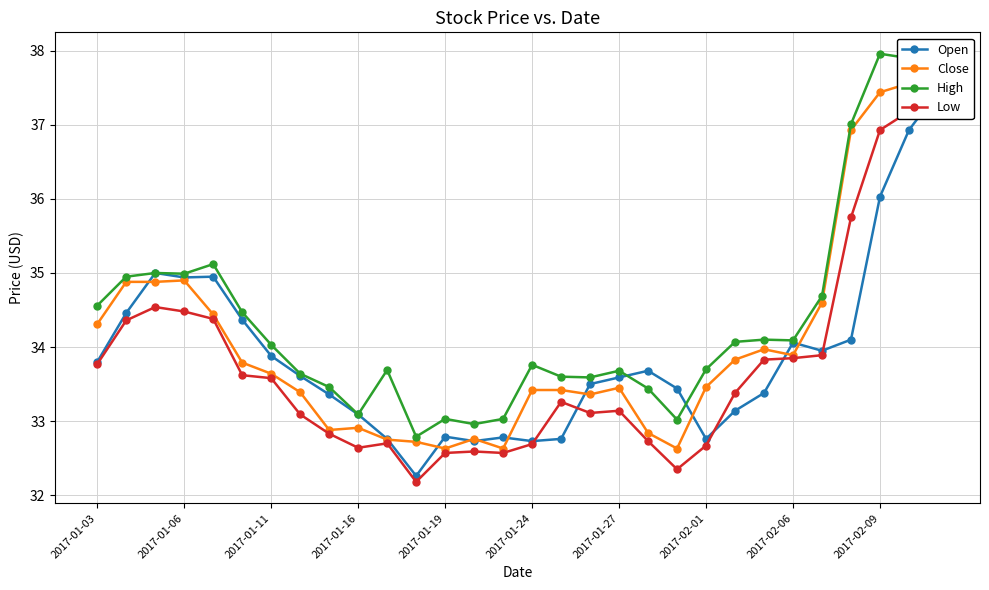

The value of High at 2017-02-06 is 53.6. True or false?

False